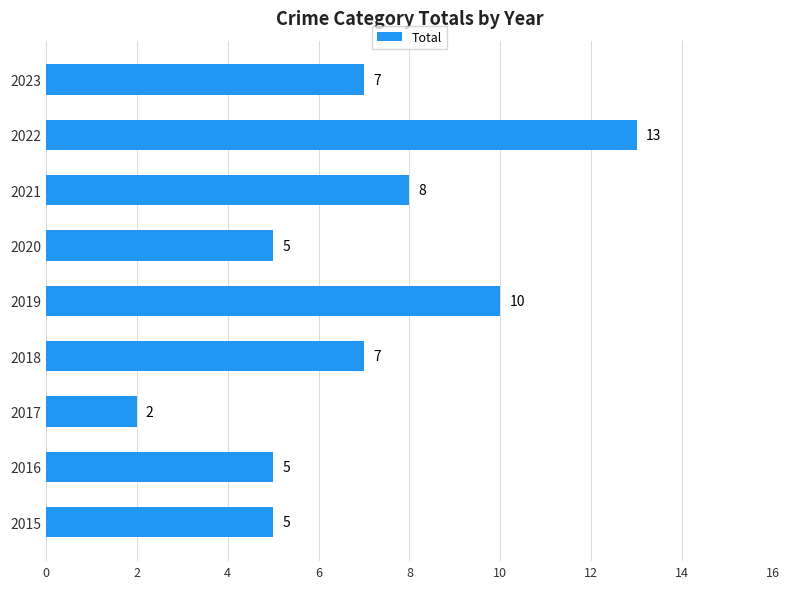

What is the change in value from 2016 to 2022?

+8